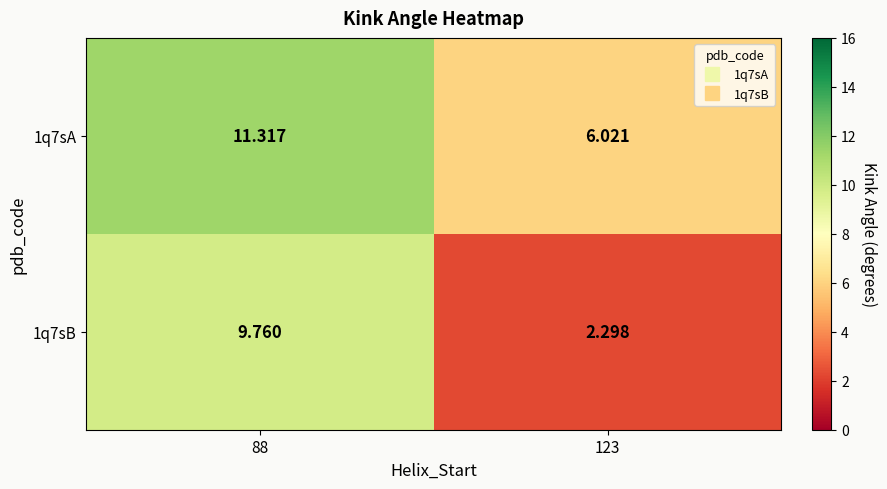

What is the total value across all series at 88?

21.1